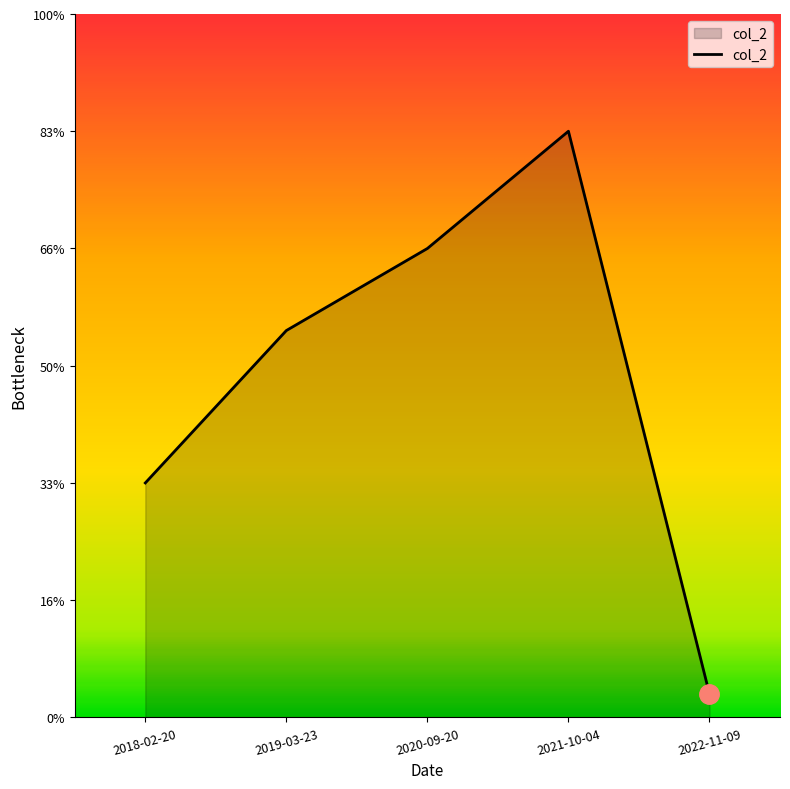

Does the chart display data point markers on the line(s)?

No